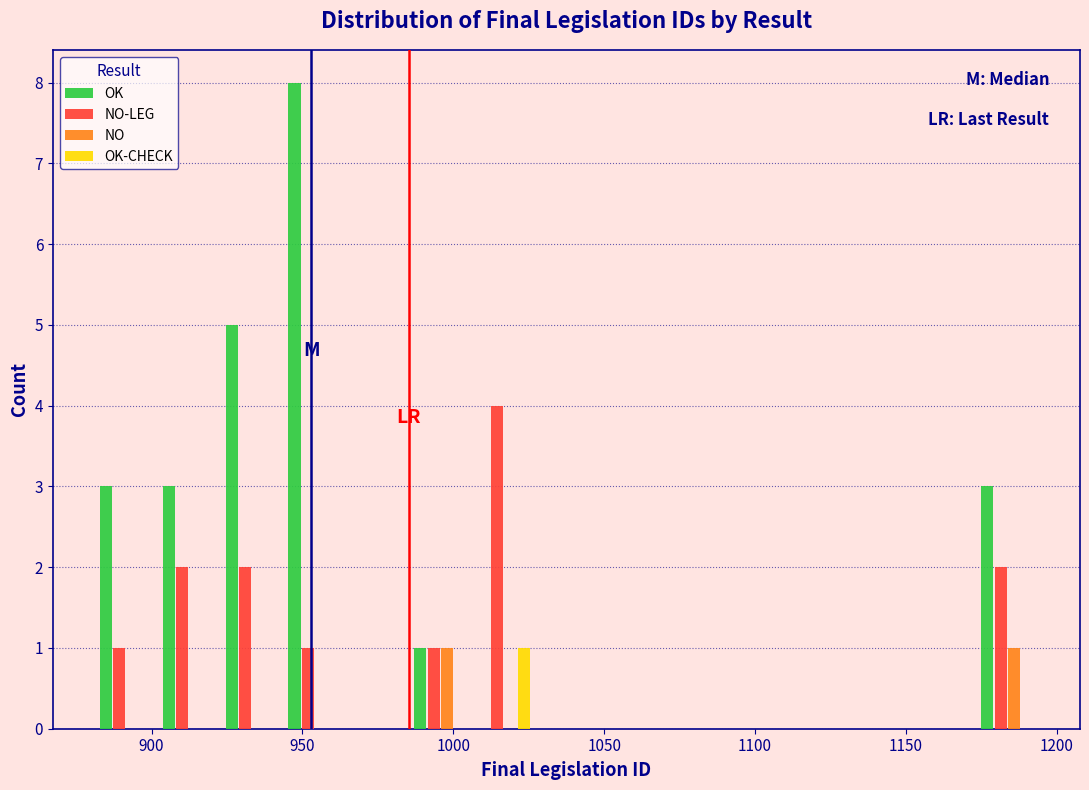

Reading left to right, list every range on the x-axis with the height of the bar of each series over it. Neither the bar edges nor the heights are printed on the chart, so give them approximately, as read against the axes.

880 to 900: OK=3	NO-LEG=1	NO=0	OK-CHECK=0
900 to 925: OK=3	NO-LEG=2	NO=0	OK-CHECK=0
925 to 945: OK=5	NO-LEG=2	NO=0	OK-CHECK=0
945 to 965: OK=8	NO-LEG=1	NO=0	OK-CHECK=0
965 to 985: OK=0	NO-LEG=0	NO=0	OK-CHECK=0
985 to 1005: OK=1	NO-LEG=1	NO=1	OK-CHECK=0
1005 to 1025: OK=0	NO-LEG=4	NO=0	OK-CHECK=1
1025 to 1050: OK=0	NO-LEG=0	NO=0	OK-CHECK=0
1050 to 1070: OK=0	NO-LEG=0	NO=0	OK-CHECK=0
1070 to 1090: OK=0	NO-LEG=0	NO=0	OK-CHECK=0
1090 to 1110: OK=0	NO-LEG=0	NO=0	OK-CHECK=0
1110 to 1130: OK=0	NO-LEG=0	NO=0	OK-CHECK=0
1130 to 1150: OK=0	NO-LEG=0	NO=0	OK-CHECK=0
1150 to 1175: OK=0	NO-LEG=0	NO=0	OK-CHECK=0
1175 to 1195: OK=3	NO-LEG=2	NO=1	OK-CHECK=0